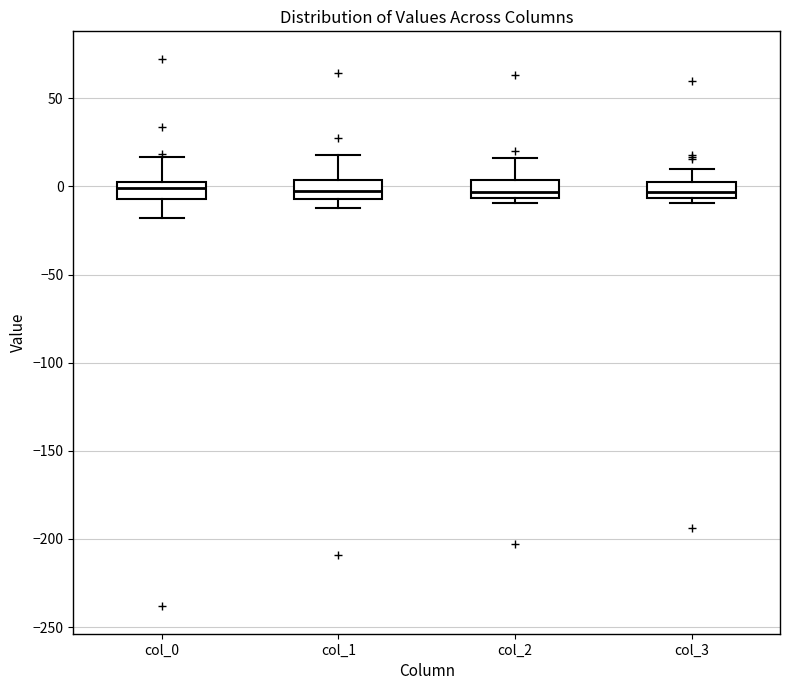

Reading left to right, transcribe this box plot: for each box, give where its median line is, the range the box spans, and where its two whiskers end, as read against the y-axis. The values are not printed on the chart, so give them approximately, as read against the axis.

col_0: median 0, box -5 to 5, whiskers -20 to 15
col_1: median 0, box -5 to 5, whiskers -10 to 20
col_2: median -5 (just above the box's lower edge), box -5 to 5, whiskers -10 to 15
col_3: median -5 (inside the box), box -5 to 0, whiskers -10 to 10